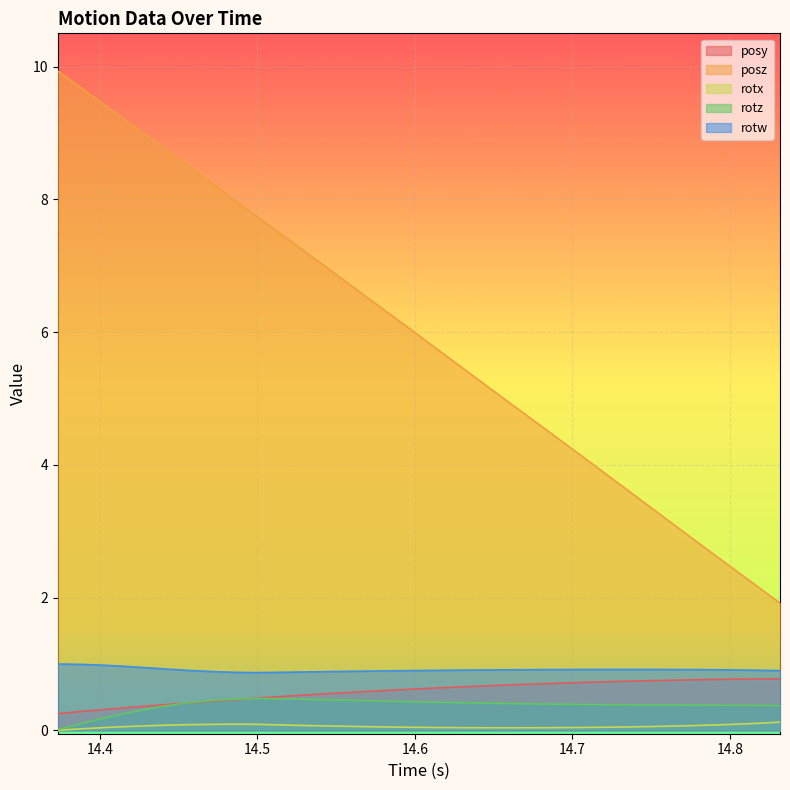

What is the maximum value shown in the chart?

9.9